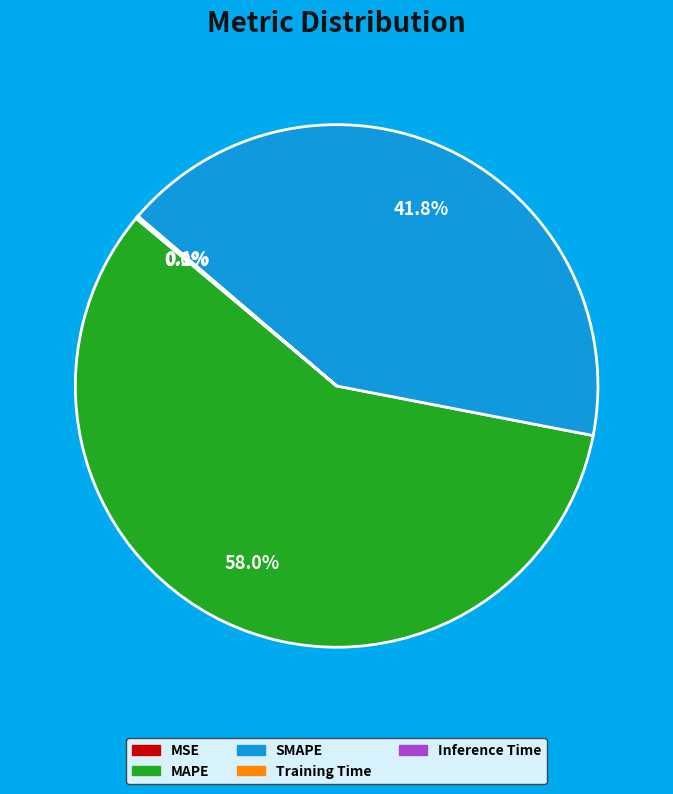

What is the total percentage of SMAPE and MAPE?

99.8%